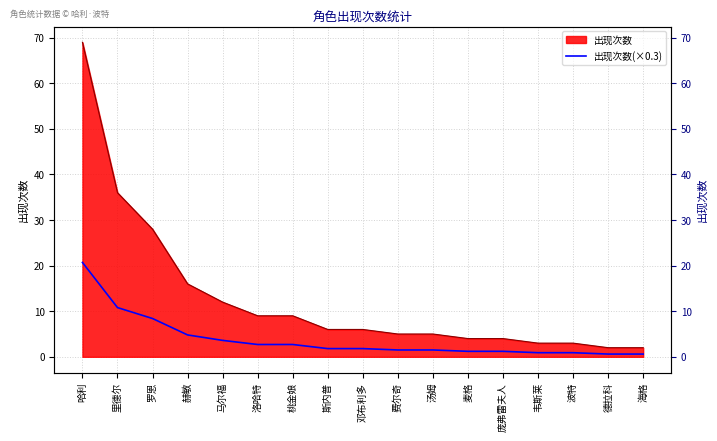

Which category has the highest value across all series?

哈利